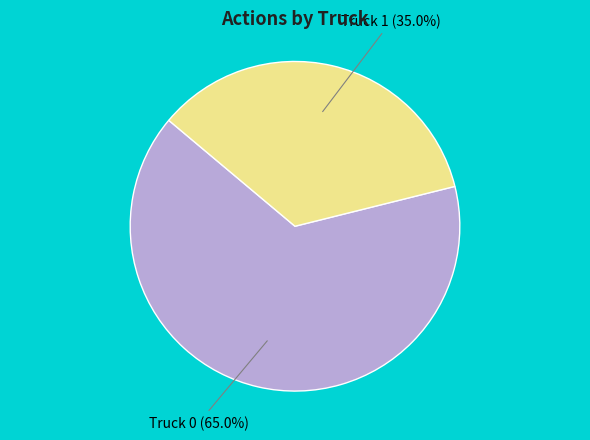

Which slice is the smallest?

Truck 1